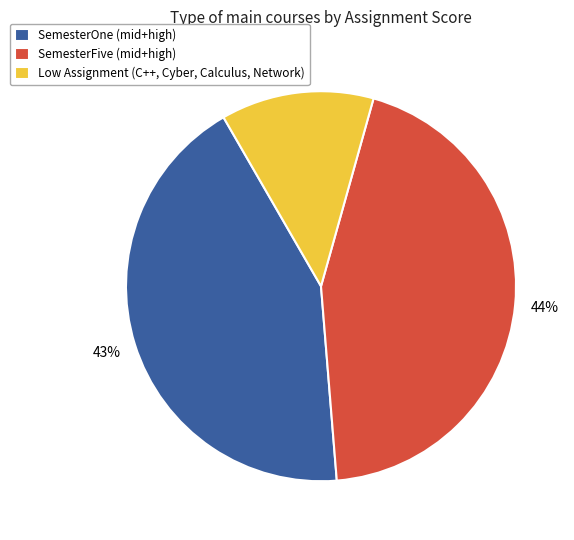

What percentage is the Low Assignment (C++, Cyber, Calculus, Network) slice, to the nearest percent?

13%